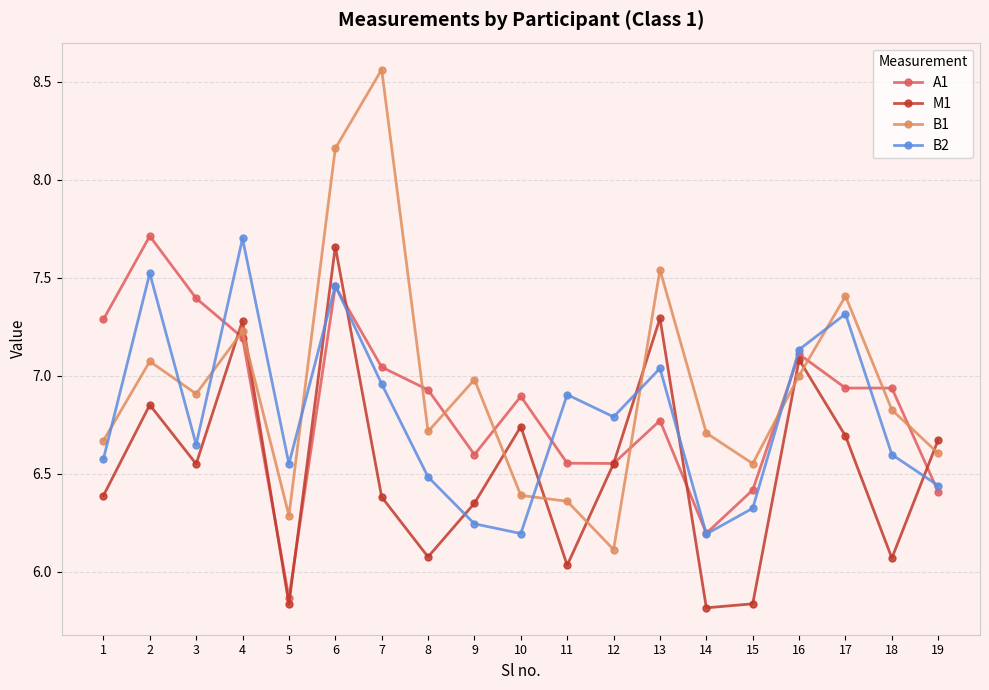

True or false: B2 and B1 intersect in this chart.

True